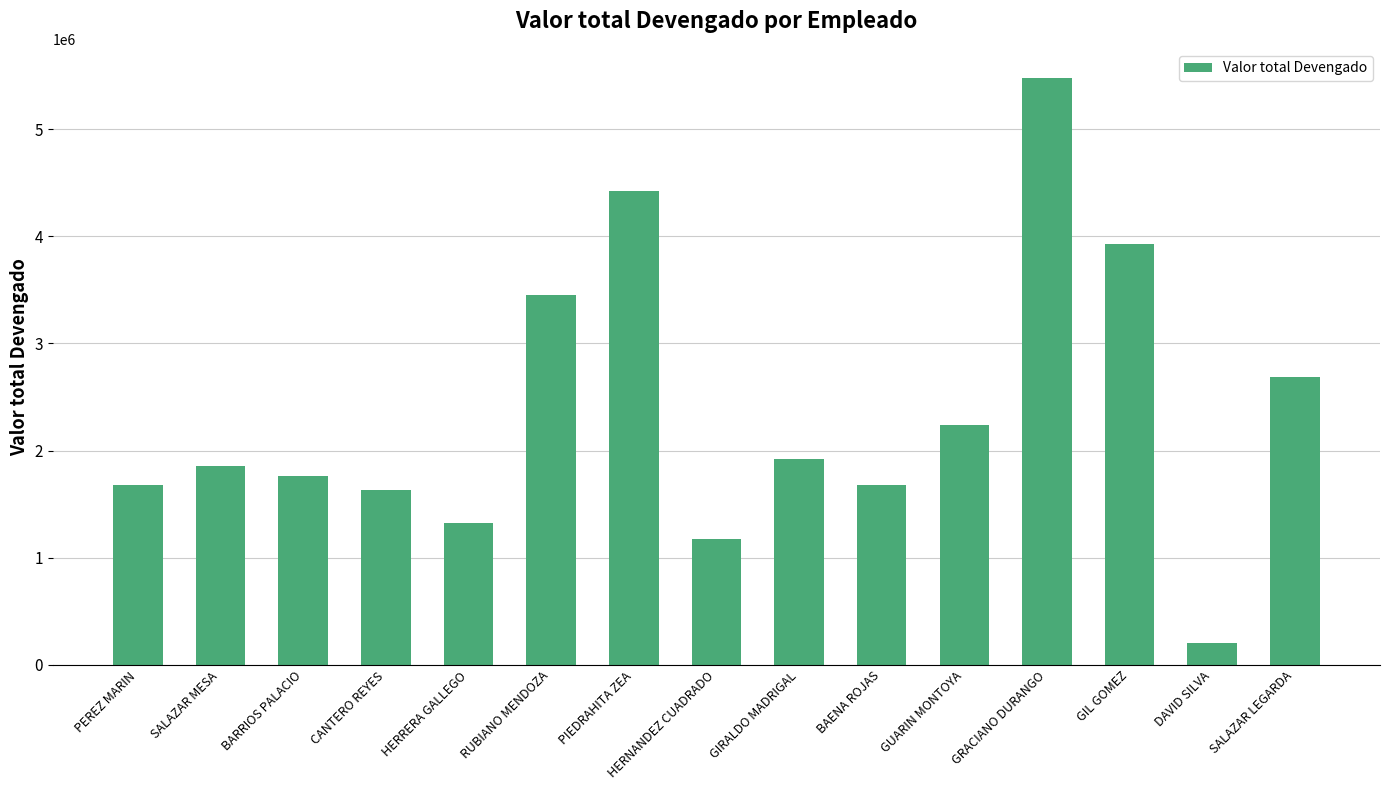

What is the change in value from GUARIN MONTOYA to DAVID SILVA?

-2032260